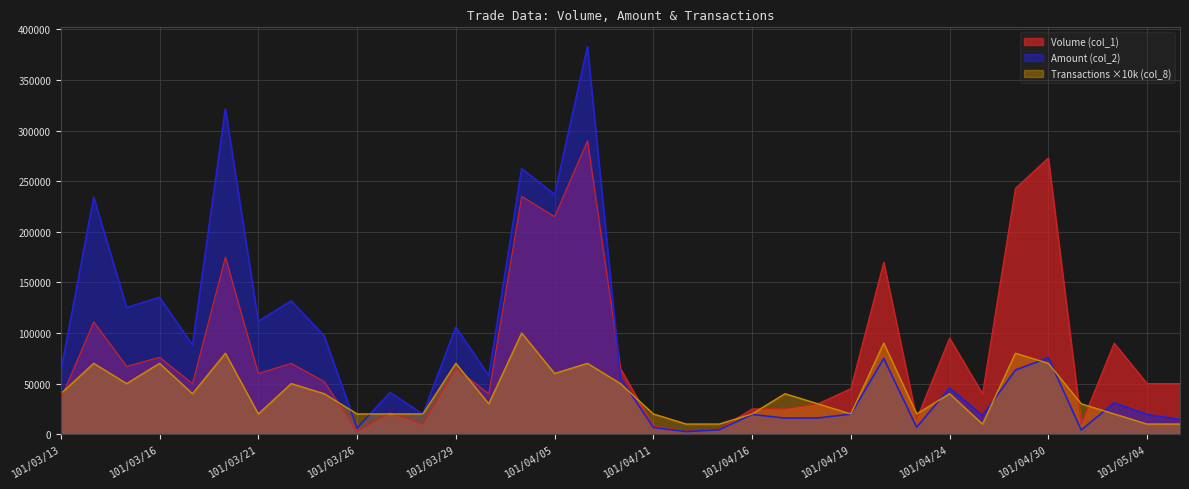

What is the lowest value of the Amount (col_2) series?

2550